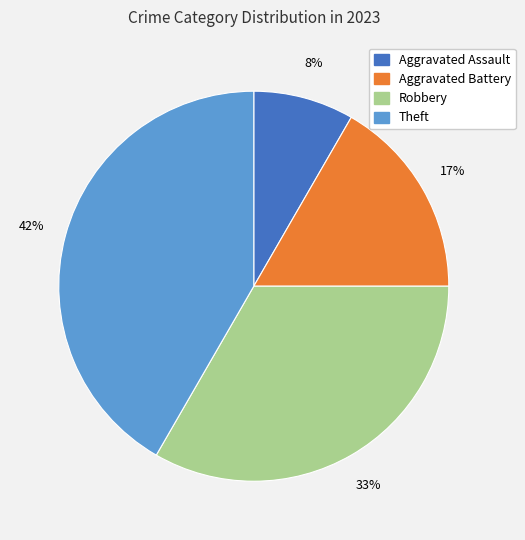

Do Theft and Aggravated Battery together represent more than half of the pie?

Yes